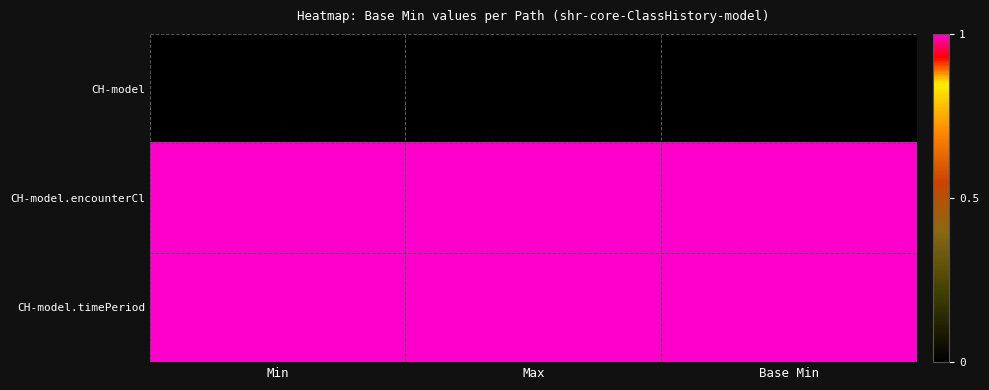

What is the difference between the highest and lowest values at Min?

1